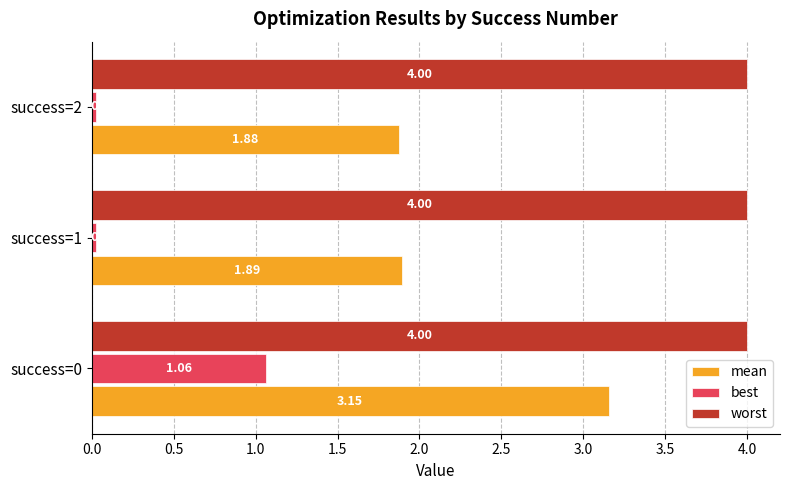

Rank the series by their maximum value, from lowest to highest.

best, mean, worst